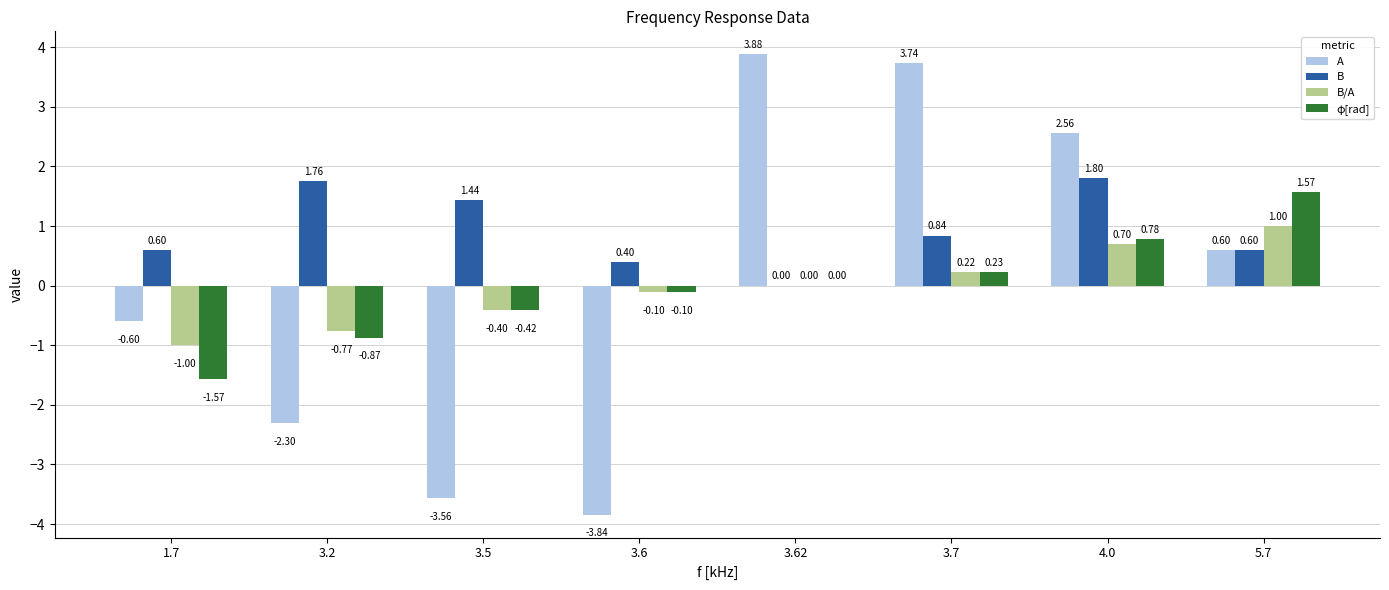

The B/A series shows -0.4 at 3.2. True or false?

False